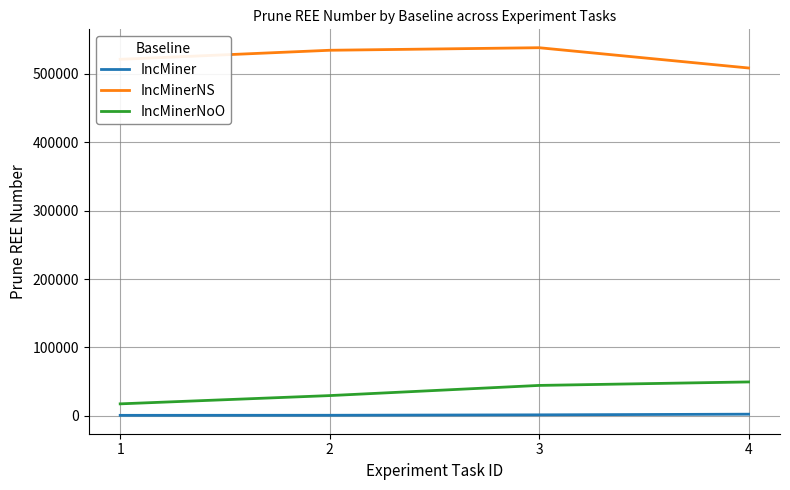

Is it true that IncMinerNS equals 885069 at 3?

False